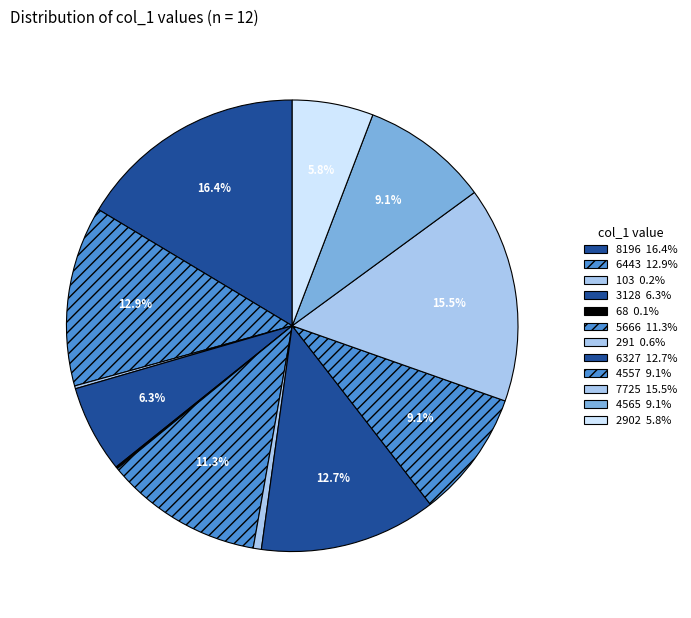

Rank the categories by value from lowest to highest.

col_1_68, col_1_103, col_1_291, col_1_2902, col_1_3128, col_1_4557, col_1_4565, col_1_5666, col_1_6327, col_1_6443, col_1_7725, col_1_8196